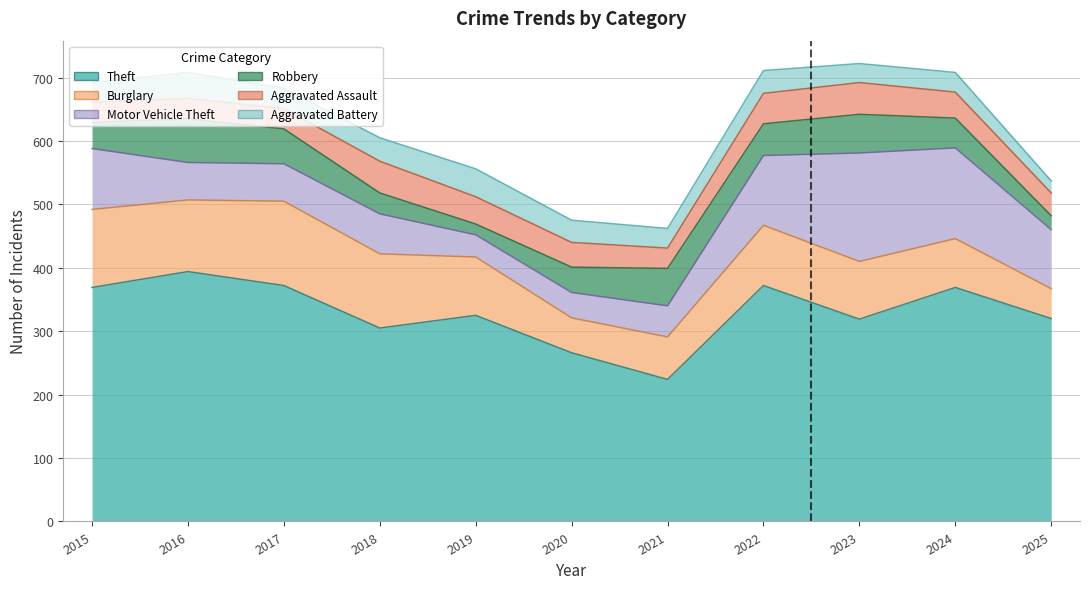

What is the highest value of the Theft series?

394